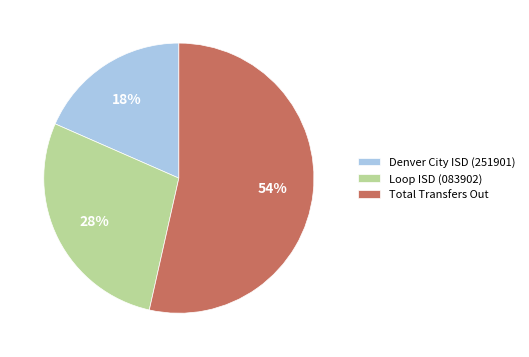

To the nearest percent, what is the average slice percentage?

33%